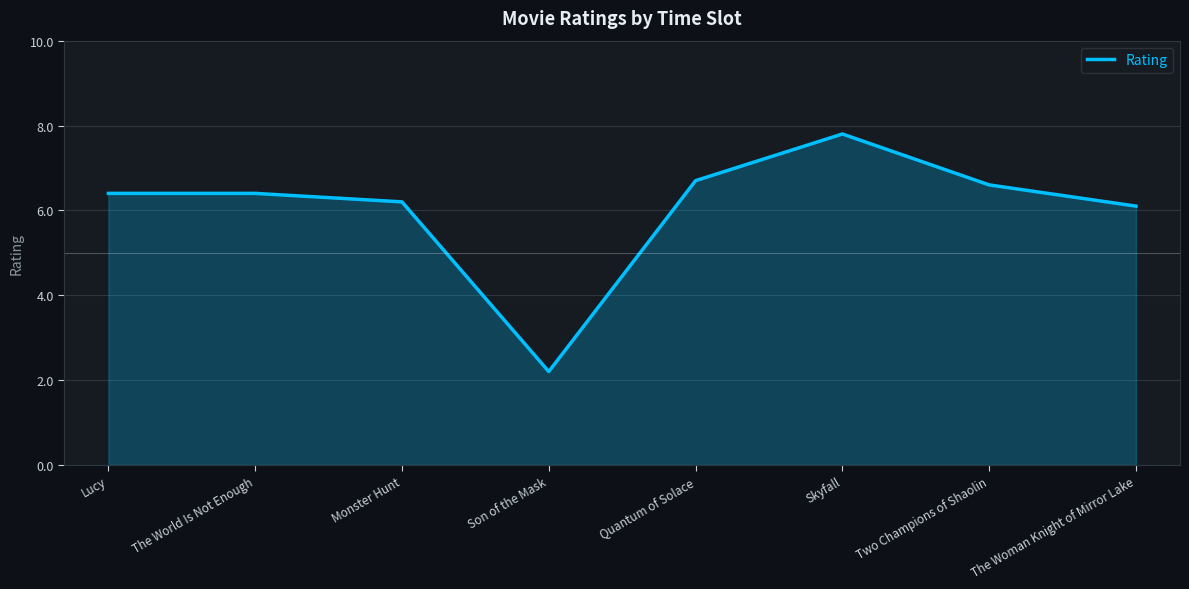

Is it true that the value at Son of the Mask is 2.2?

True